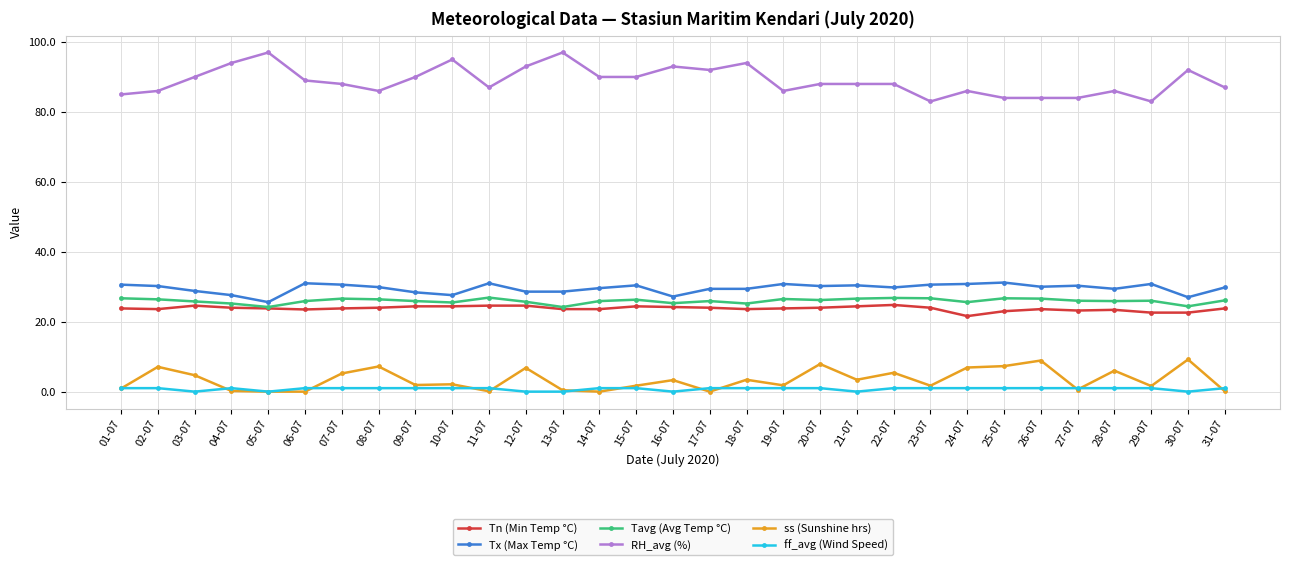

What is the difference between the RH_avg (%) values at 15-07 and 13-07?

7.0